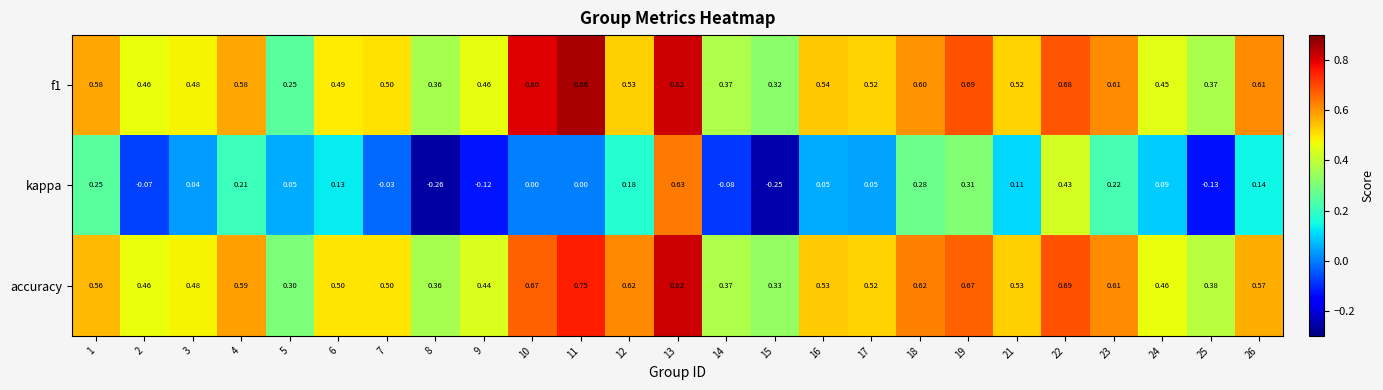

Which series changed the most between 17 and 25?

kappa